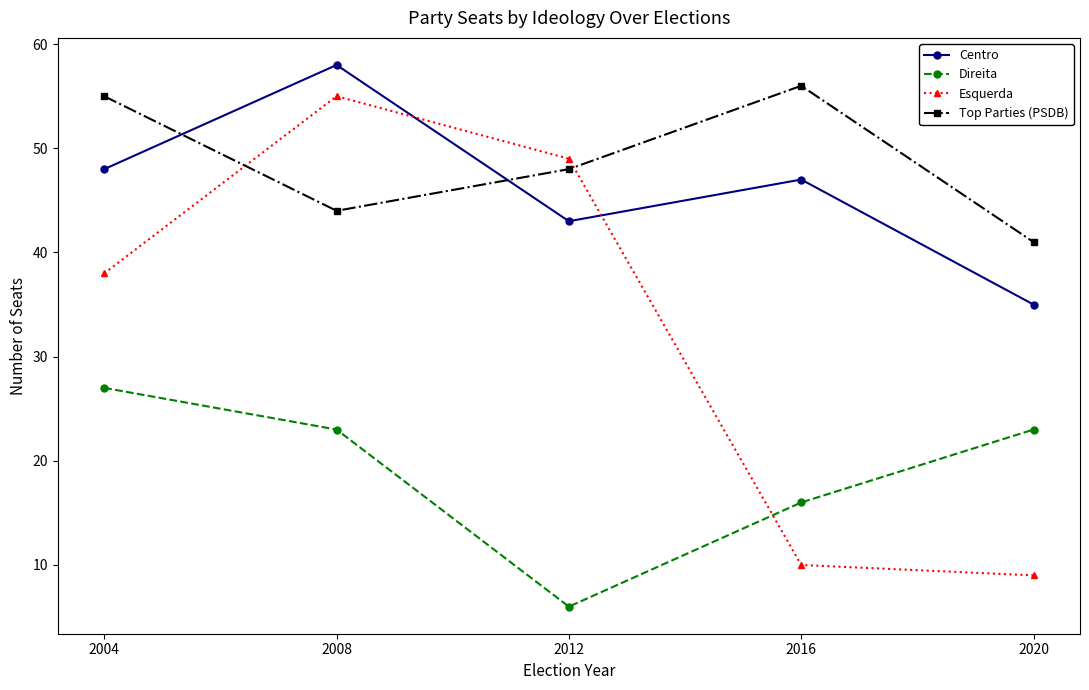

True or false: Direita and Centro cross at least once.

False